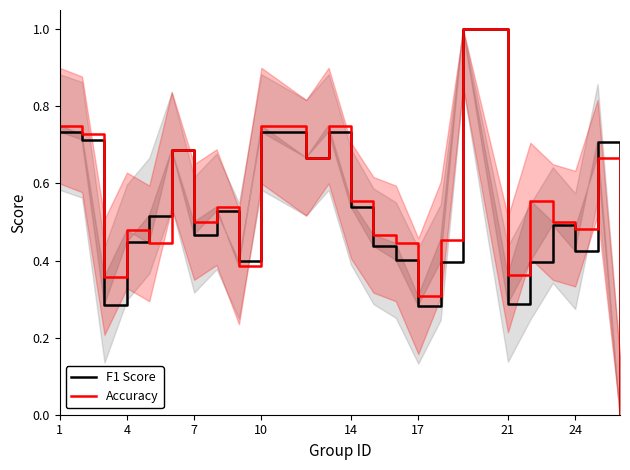

Is this an area chart (filled region under the line)?

No